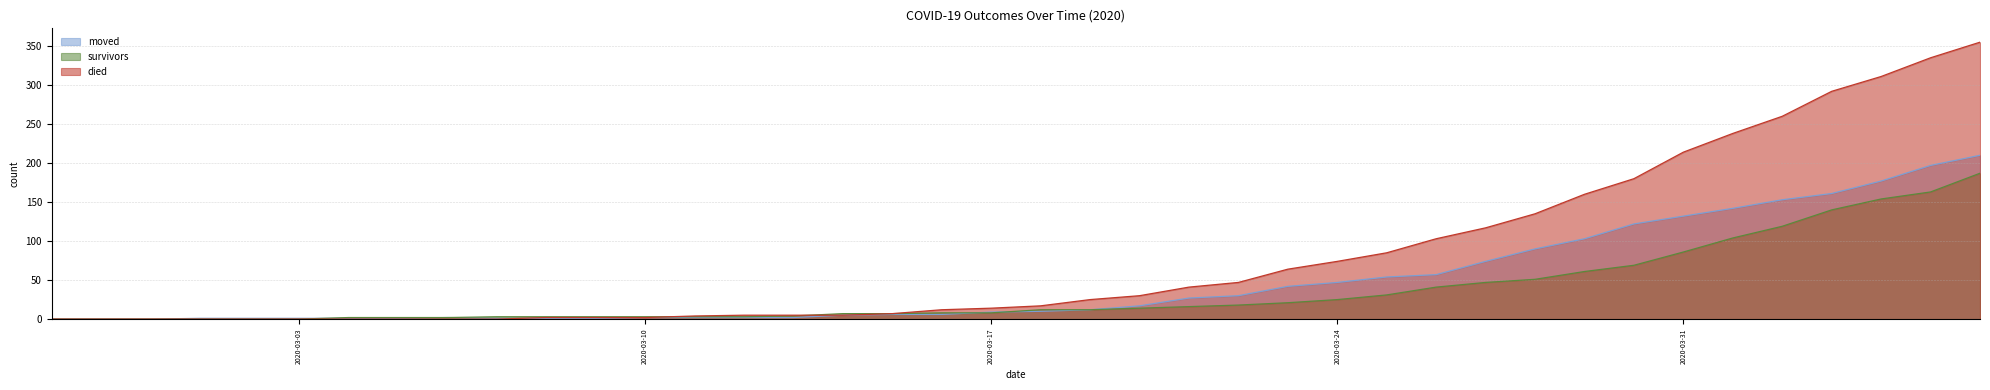

The value of died at 2020-03-26 is 103. True or false?

True